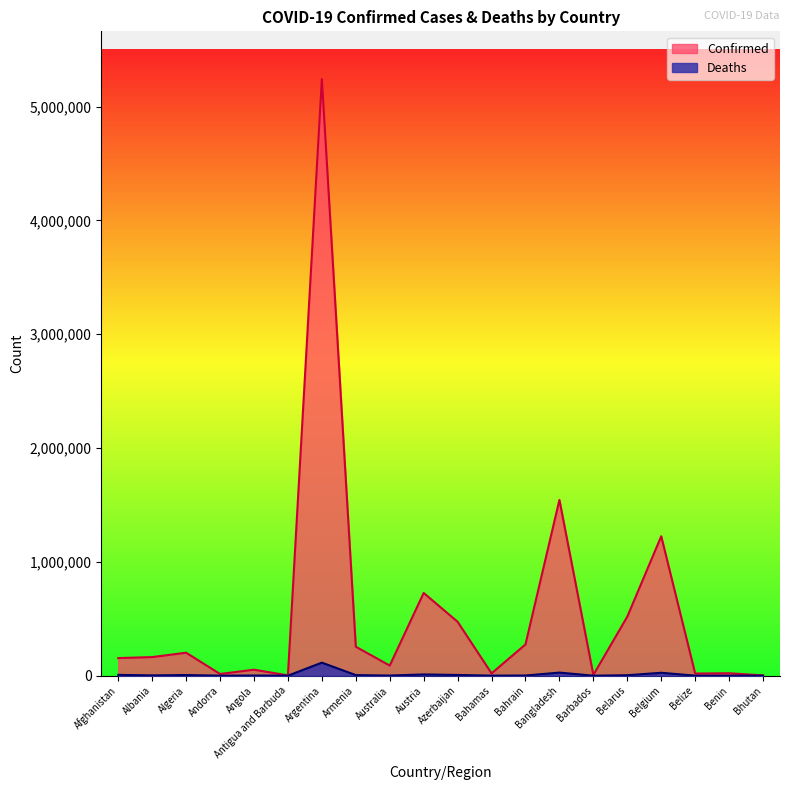

Reading left to right, transcribe all the data shown in this chart.

Confirmed: Afghanistan=154585	Albania=163404	Algeria=201766	Andorra=15140	Angola=52644	Antigua and Barbuda=2603	Argentina=5241394	Armenia=254436	Australia=88710	Austria=726674	Azerbaijan=473459	Bahamas=20215	Bahrain=274383	Bangladesh=1544238	Barbados=6631	Belarus=518369	Belgium=1224885	Belize=18902	Benin=21450	Bhutan=2597
Deaths: Afghanistan=7199	Albania=2587	Algeria=5709	Andorra=130	Angola=1409	Antigua and Barbuda=55	Argentina=114518	Armenia=5161	Australia=1178	Austria=10918	Azerbaijan=6327	Bahamas=510	Bahrain=1388	Bangladesh=27251	Barbados=59	Belarus=4016	Belgium=25517	Belize=395	Benin=146	Bhutan=3